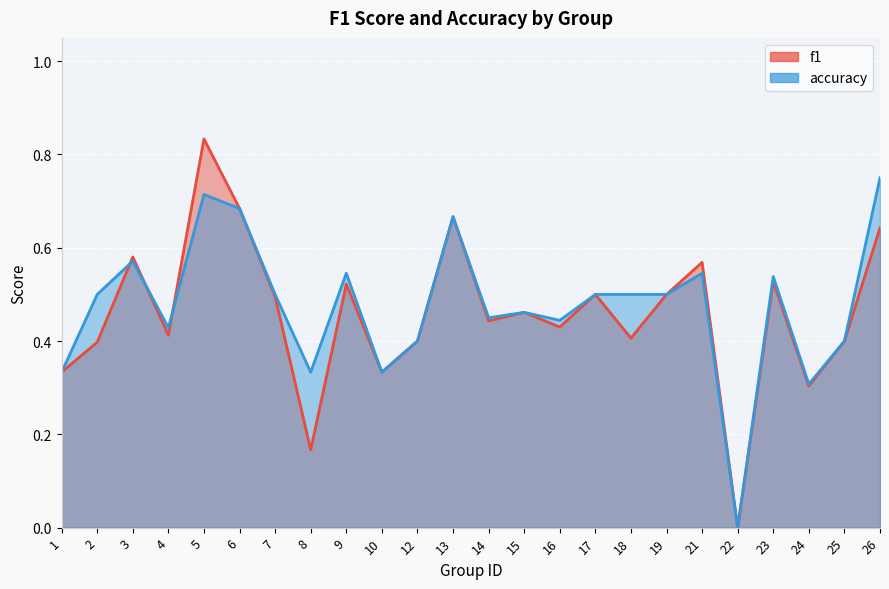

The value of f1 at 18 is 0.4. True or false?

True